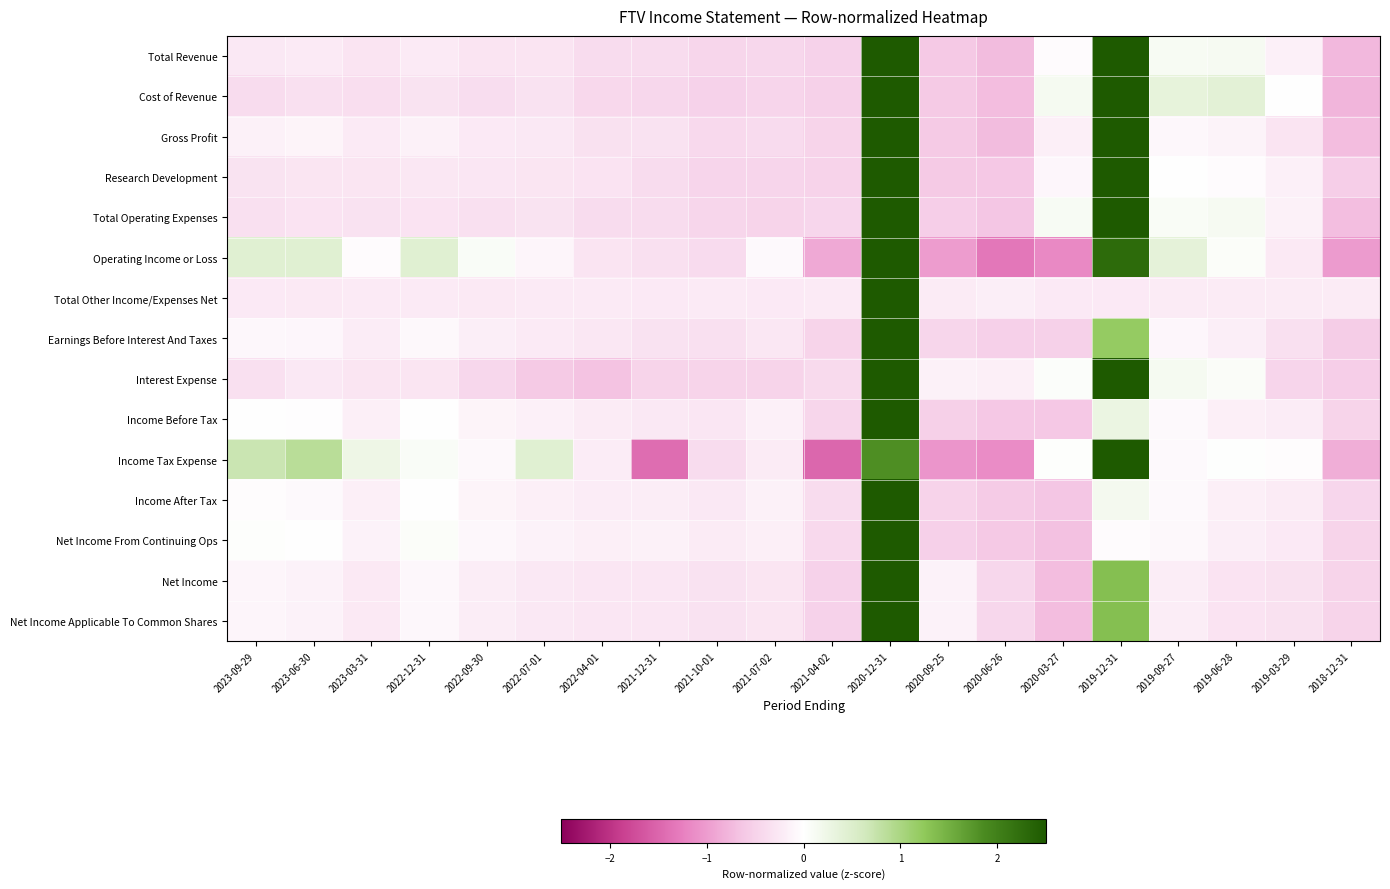

Between 2021-12-31 and 2022-09-30, which is larger?

2022-09-30